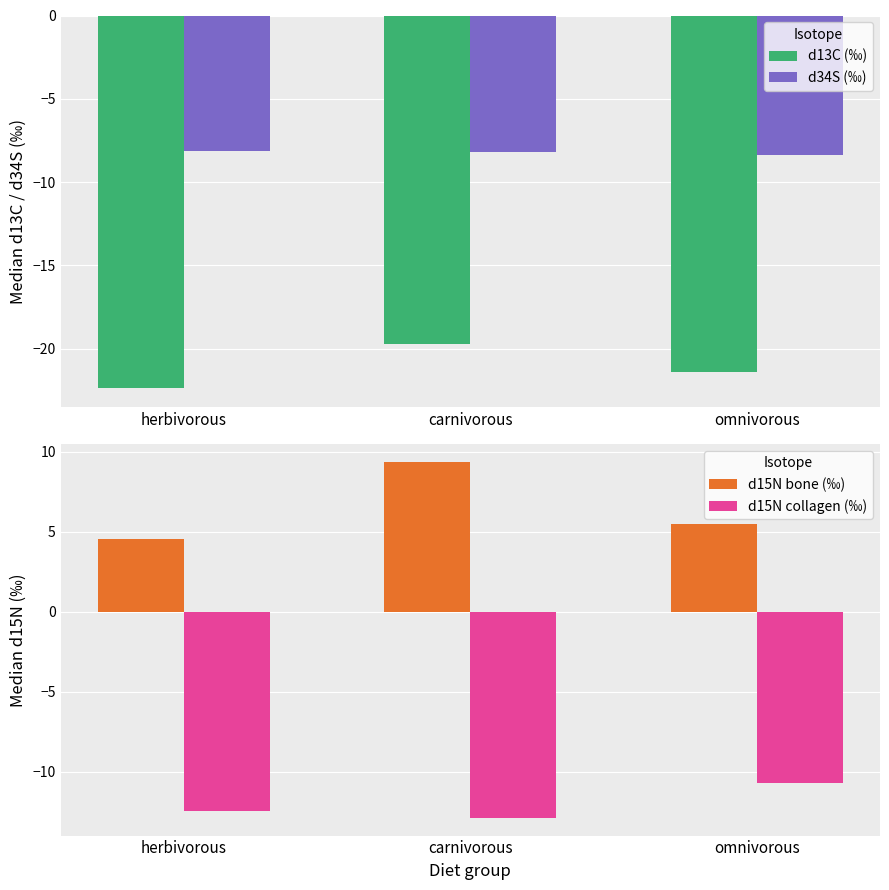

What position from the right is carnivorous?

2